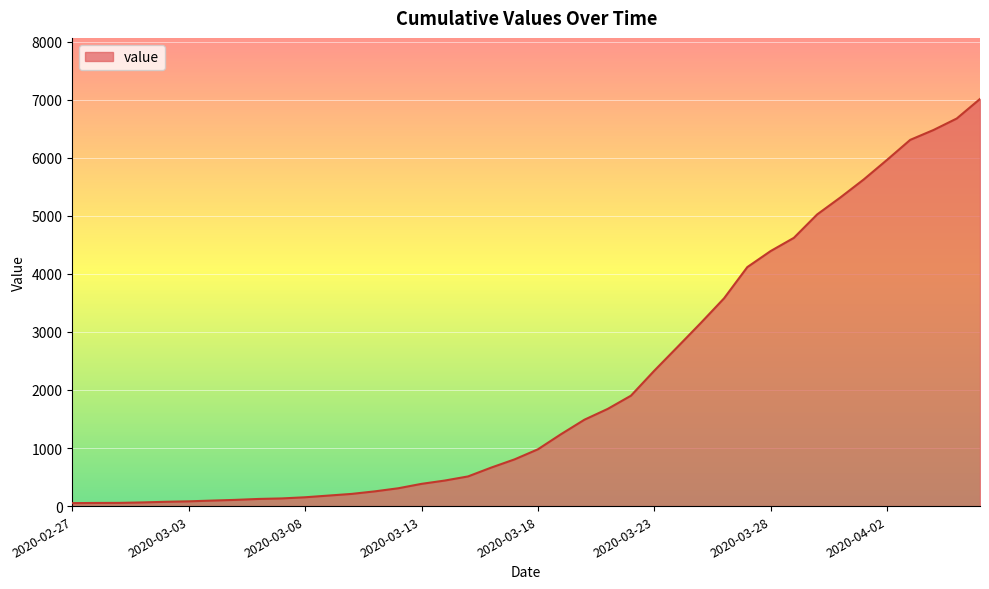

What is the greatest value displayed?

7014